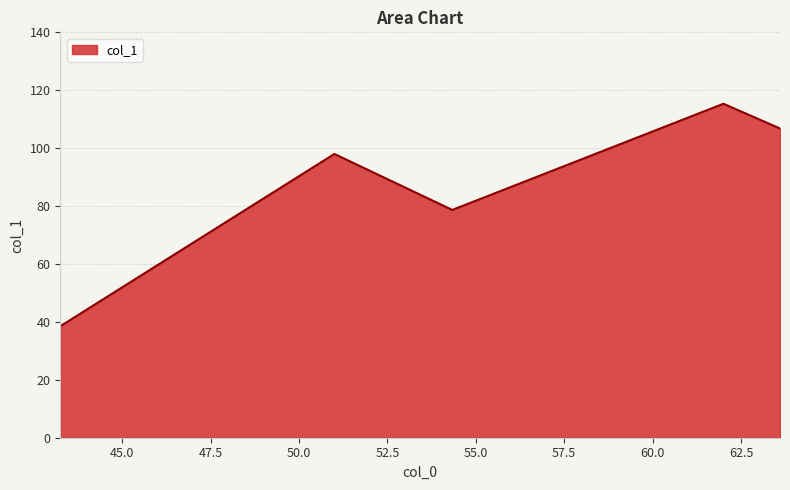

What is the difference between the second highest and second lowest values?

28.1